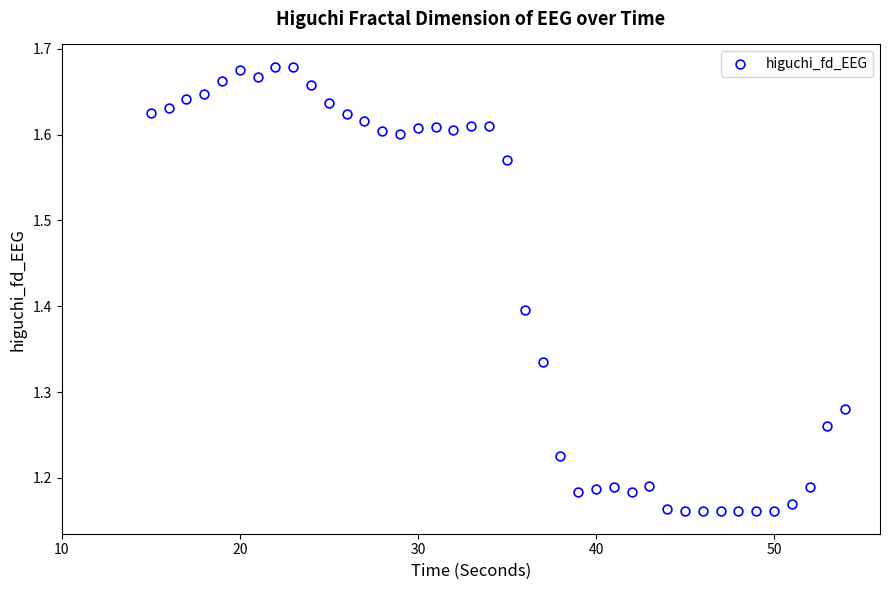

What is the range of Y values (max minus min)?

0.5